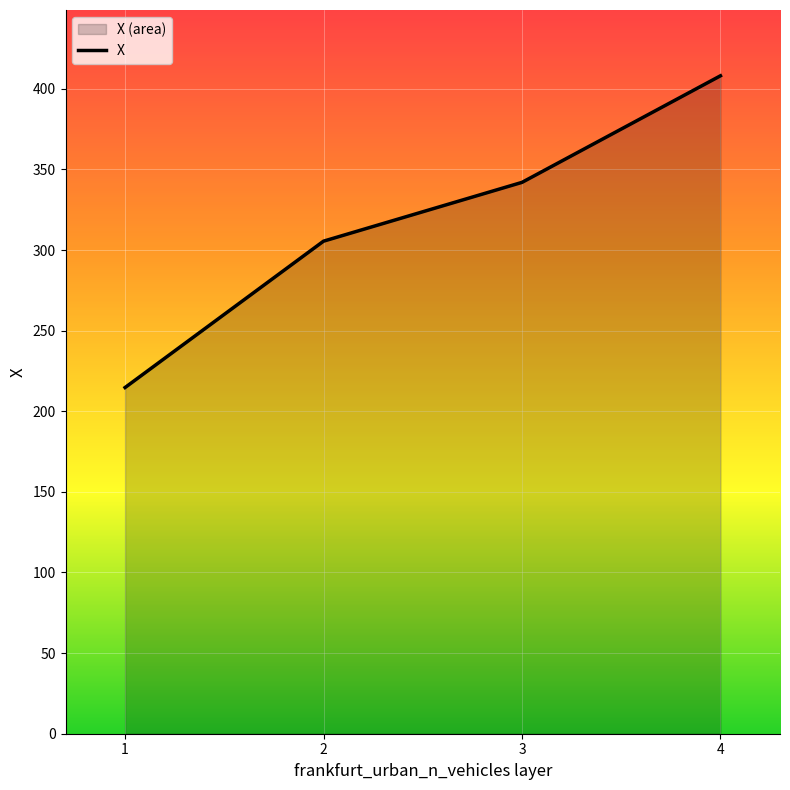

The chart shows a value of 192.5 at 2. True or false?

False